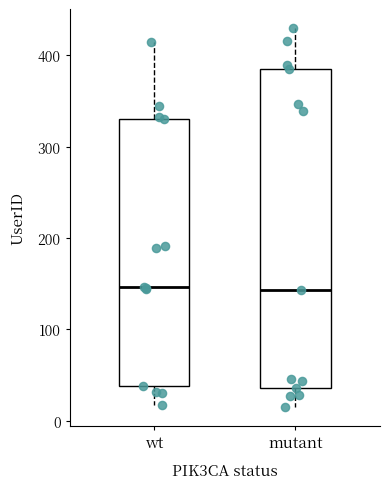

Comparing the boxes themselves (not the whiskers), which one is the tallest?

mutant